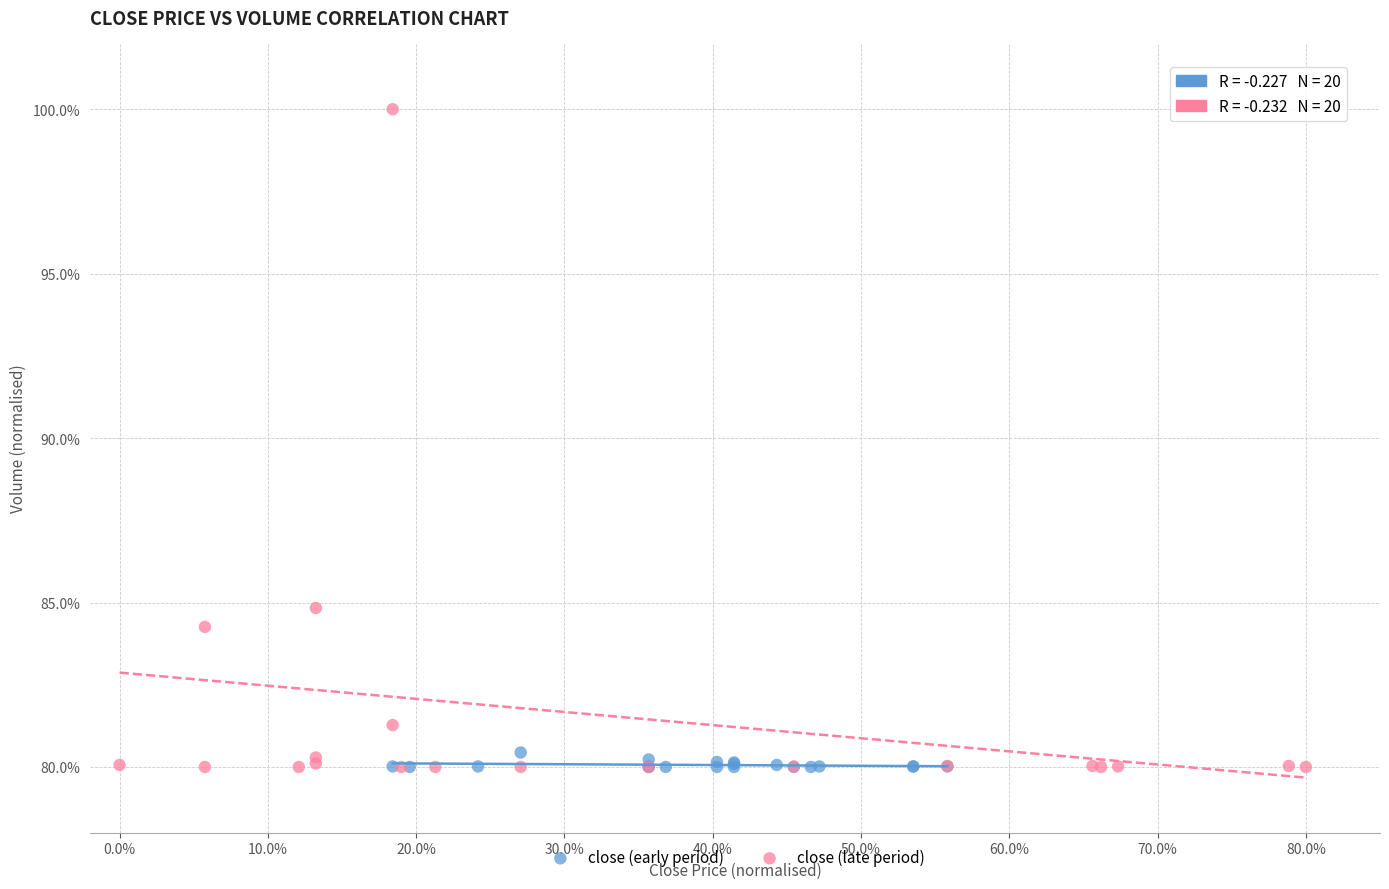

Which series has the largest Y range (max minus min)?

close (late period)